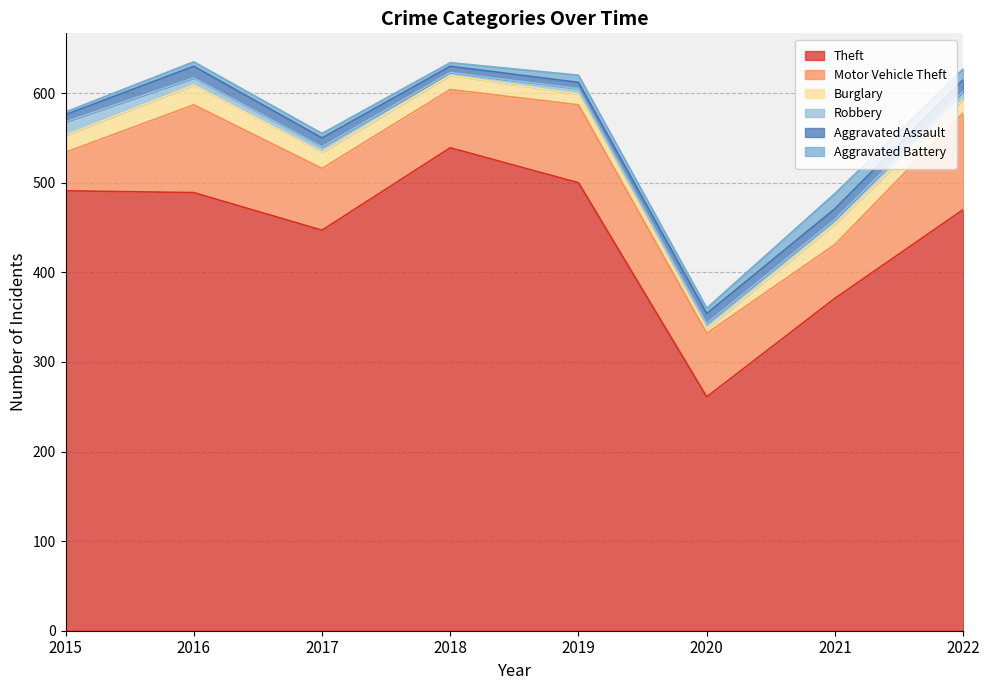

What is the sum of all Motor Vehicle Theft values?

601